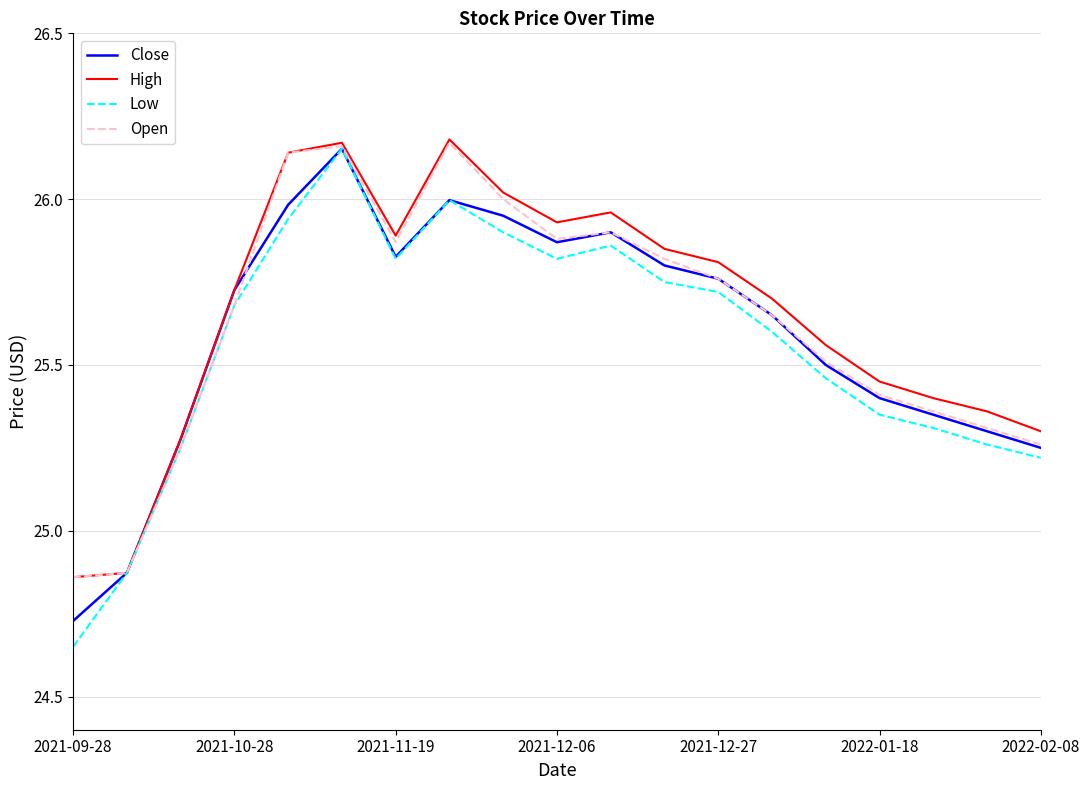

Is the value of Close at 2021-09-28 greater than the value of Open at 2021-12-27?

No